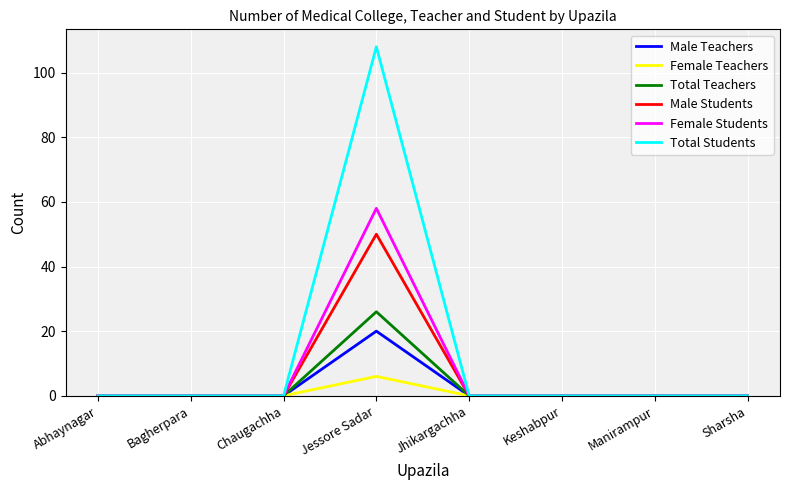

What position from the left is Chaugachha?

3